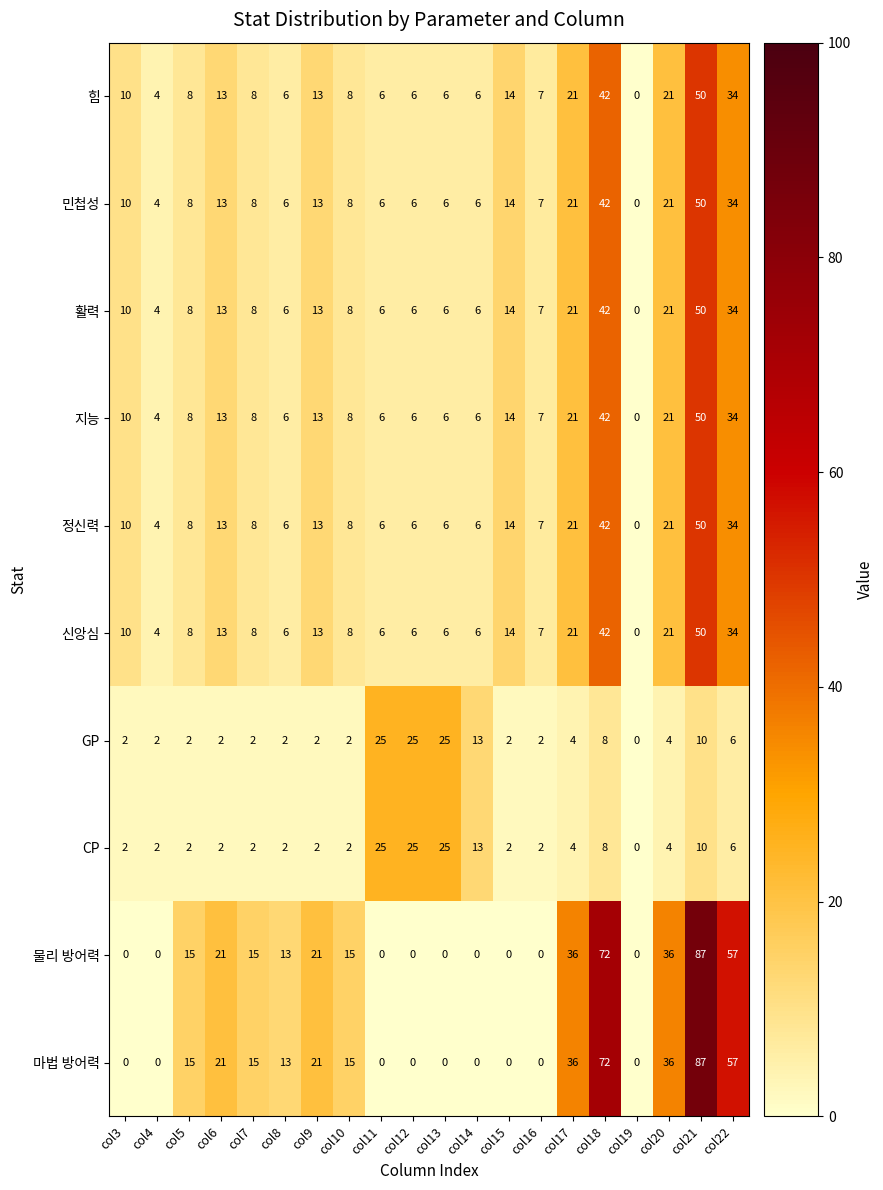

Is it true that 물리 방어력 equals 15 at col10?

True